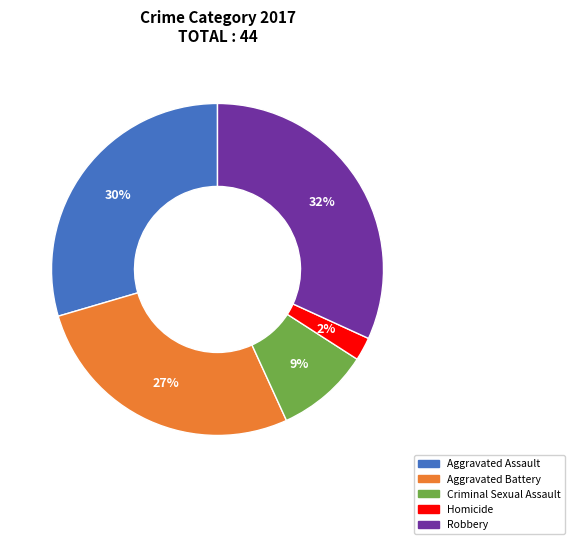

Which category has the biggest portion of the pie?

Robbery